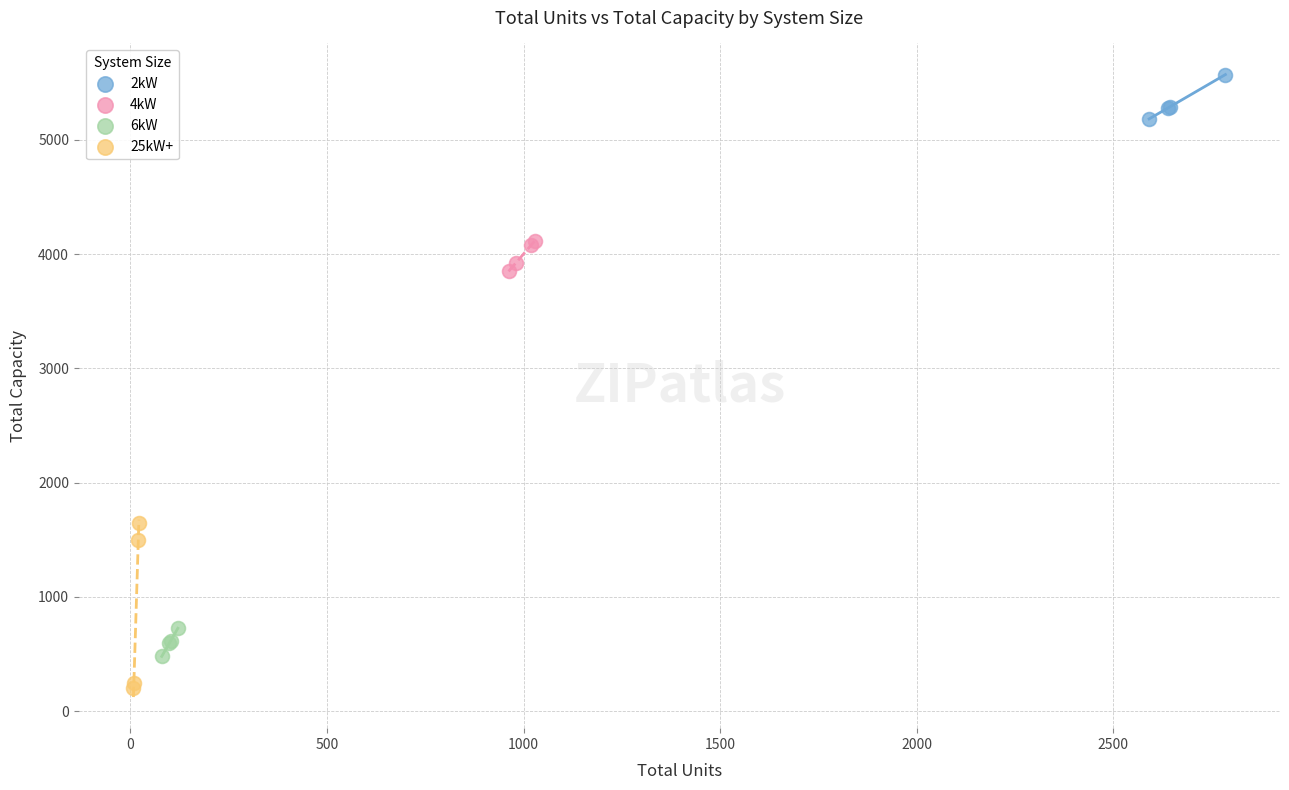

What are all the series names shown in the legend?

2kW, 4kW, 6kW, 25kW+